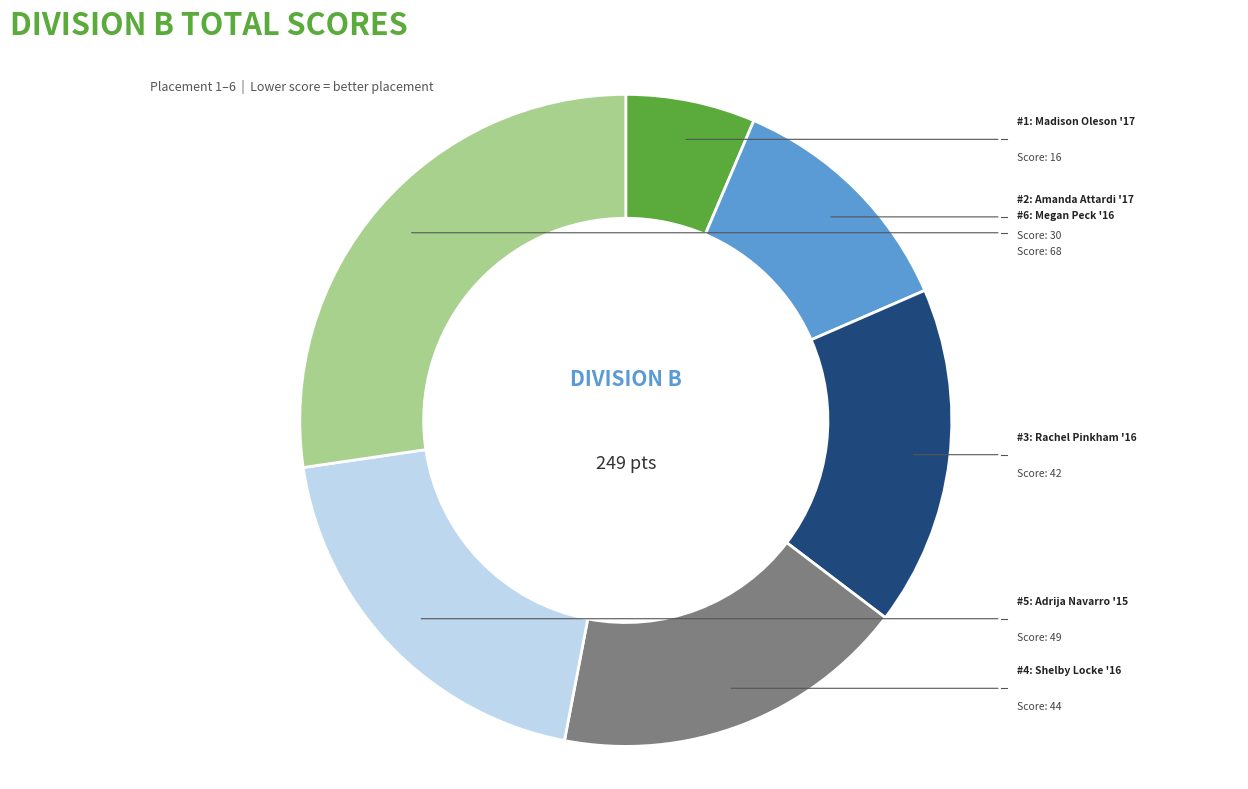

Does any single category account for the majority?

No